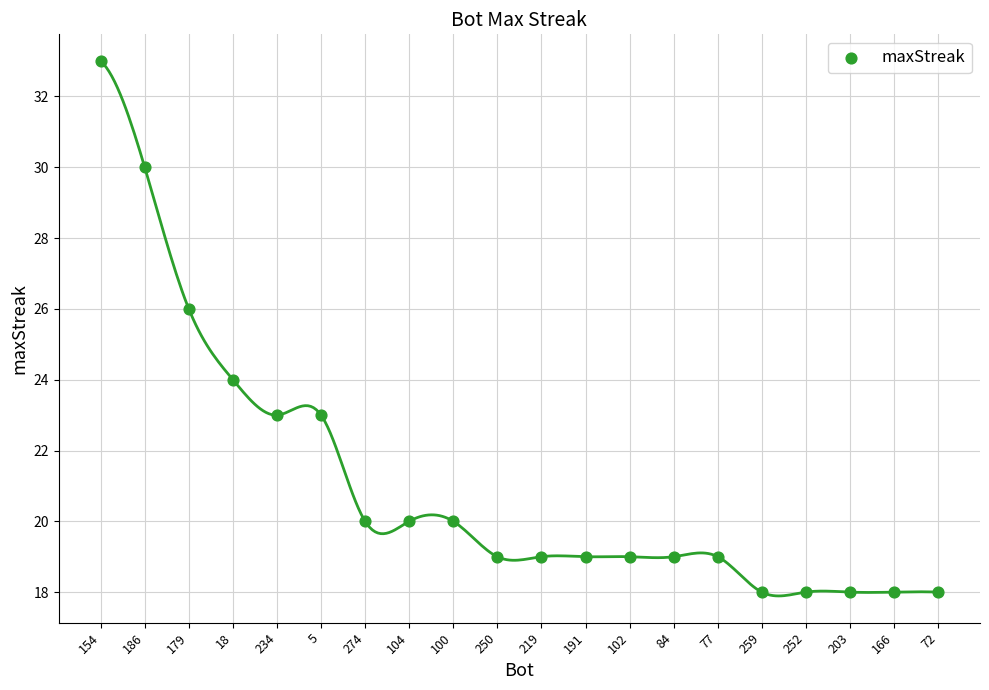

What is the range of Y values (max minus min)?

15